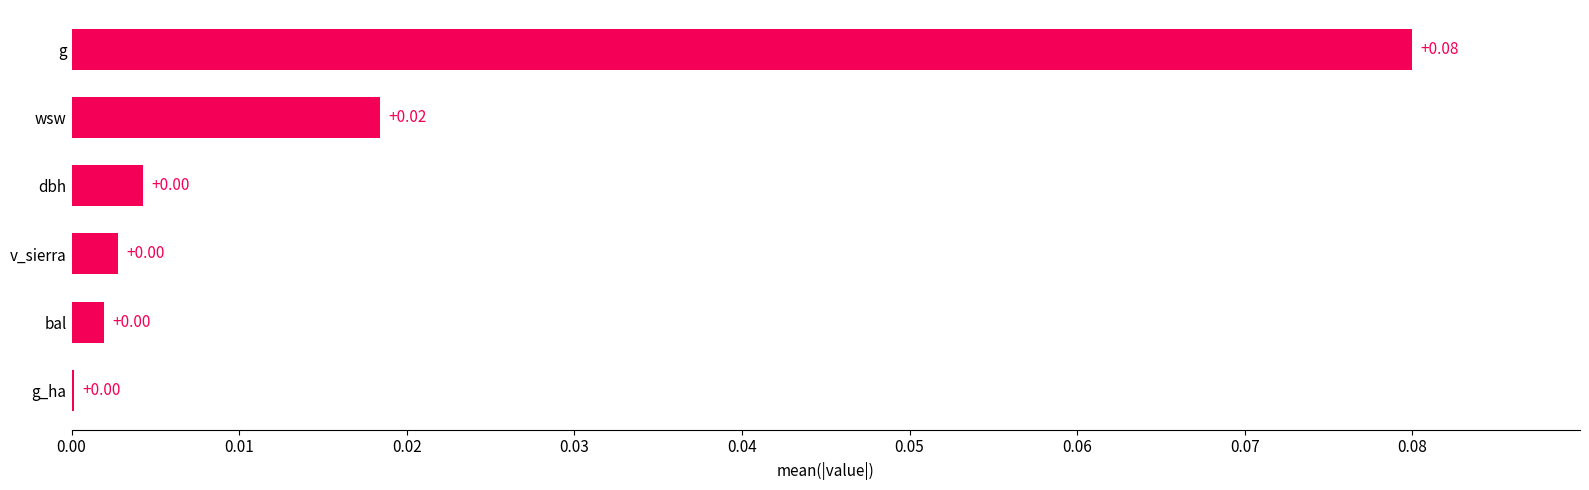

Does the chart contain stacked bars?

No